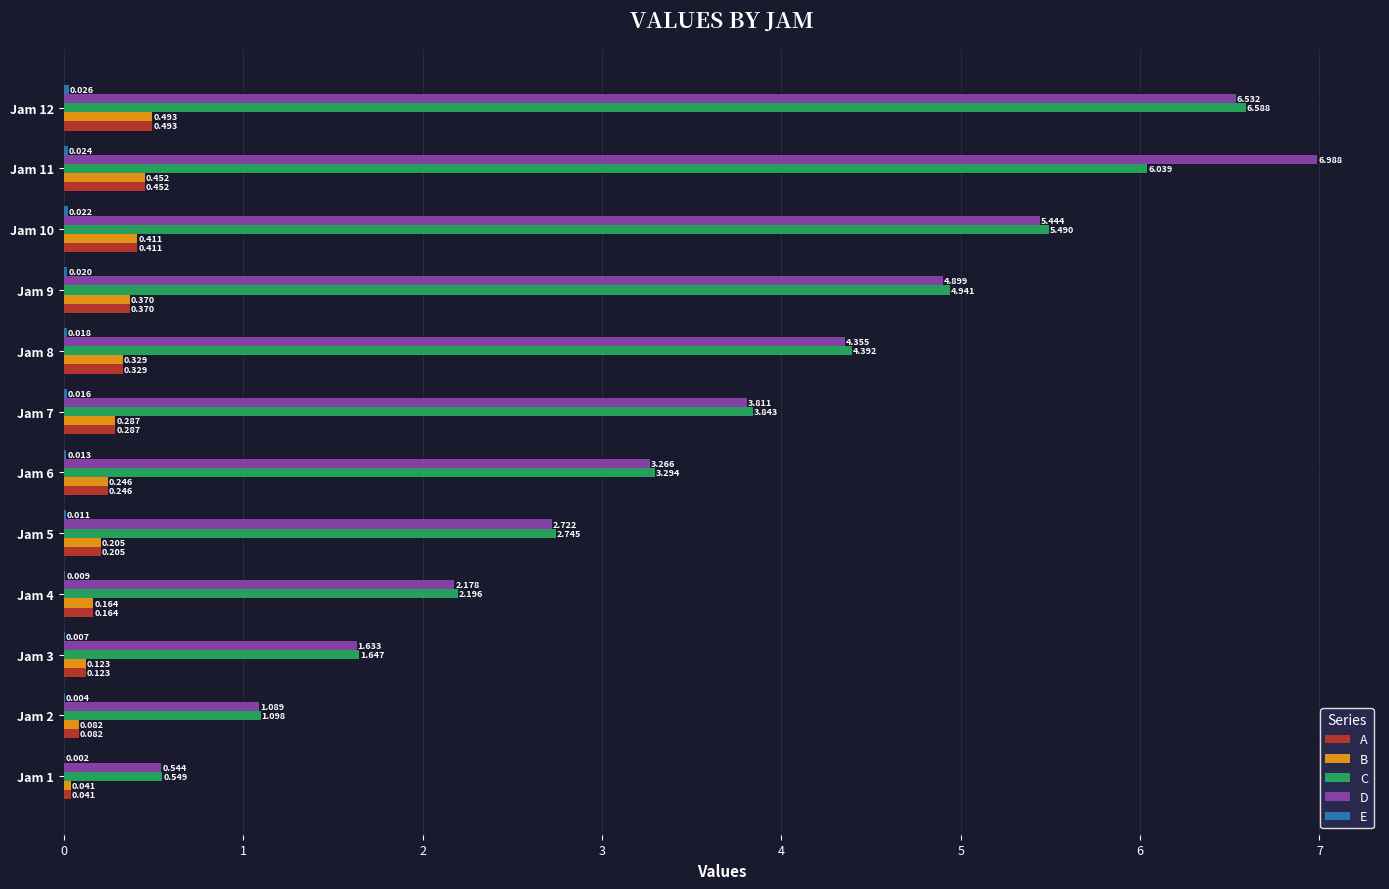

Is the value of B at Jam 10 greater than the value of A at Jam 7?

Yes